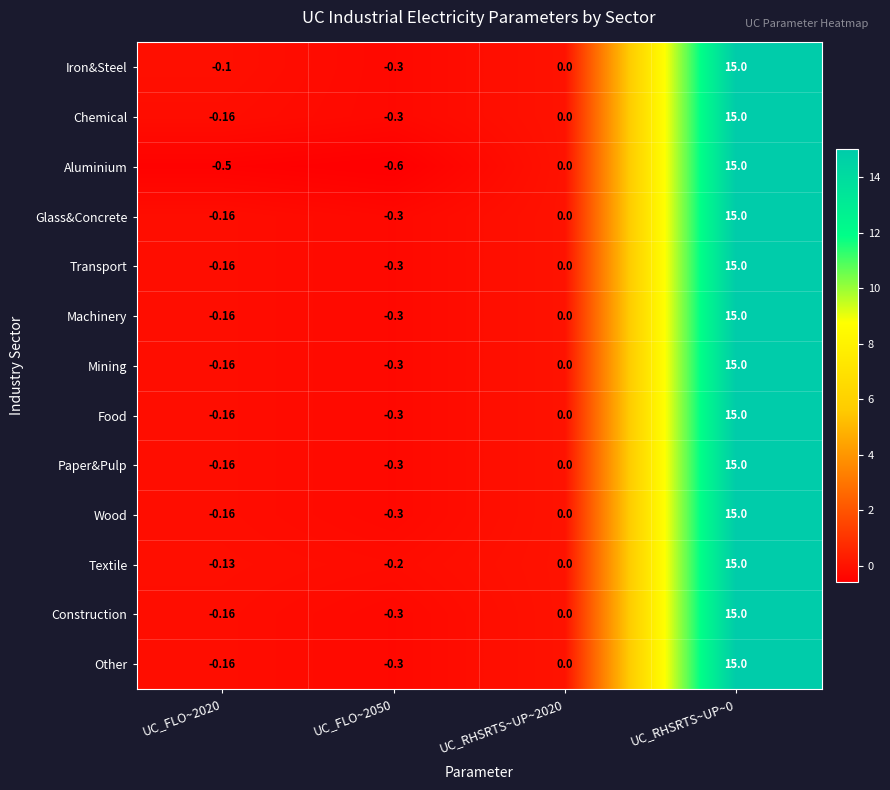

Is the value of Mining at UC_RHSRTS~UP~0 greater than the value of Iron&Steel at UC_FLO~2050?

Yes